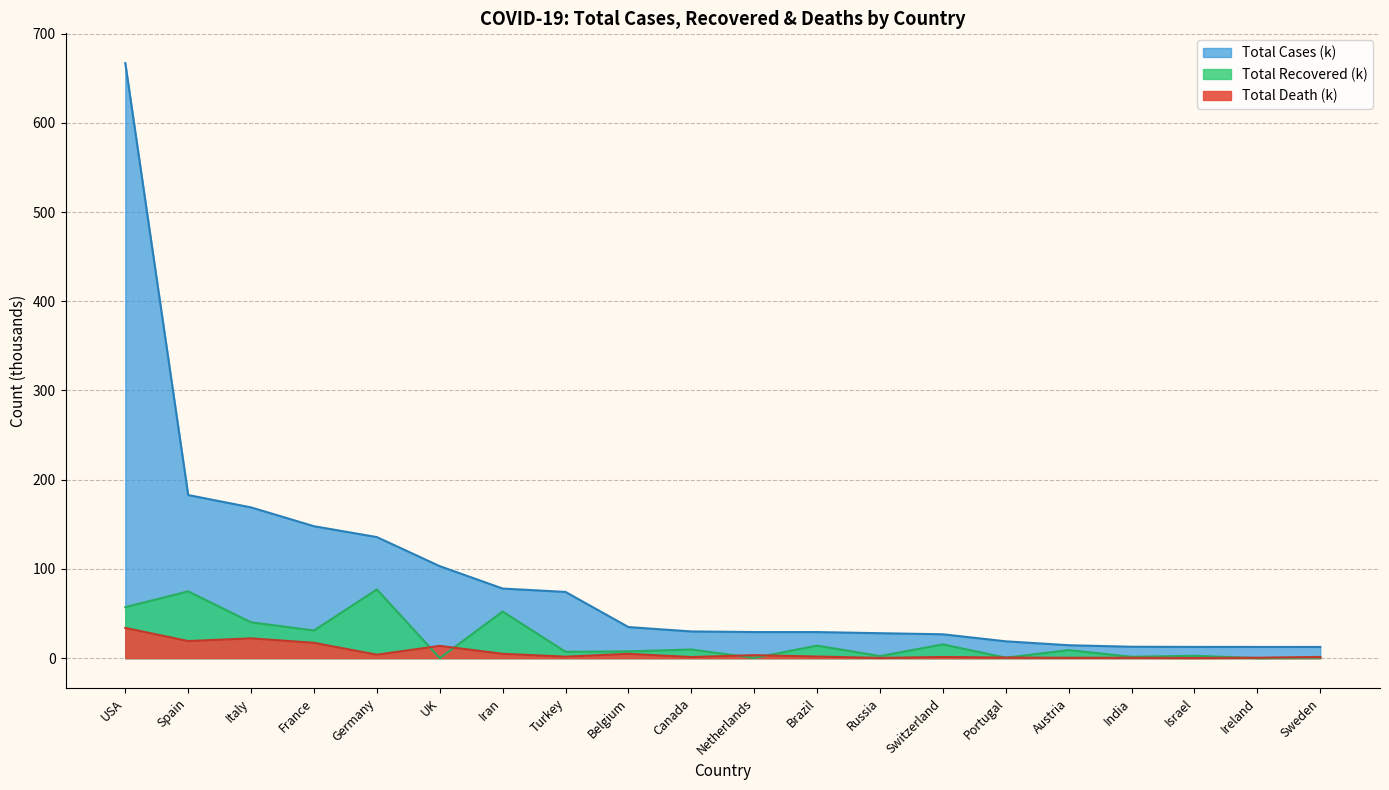

List the series in order of their peak value, lowest first.

Total Death, Total Recovered, Total Cases